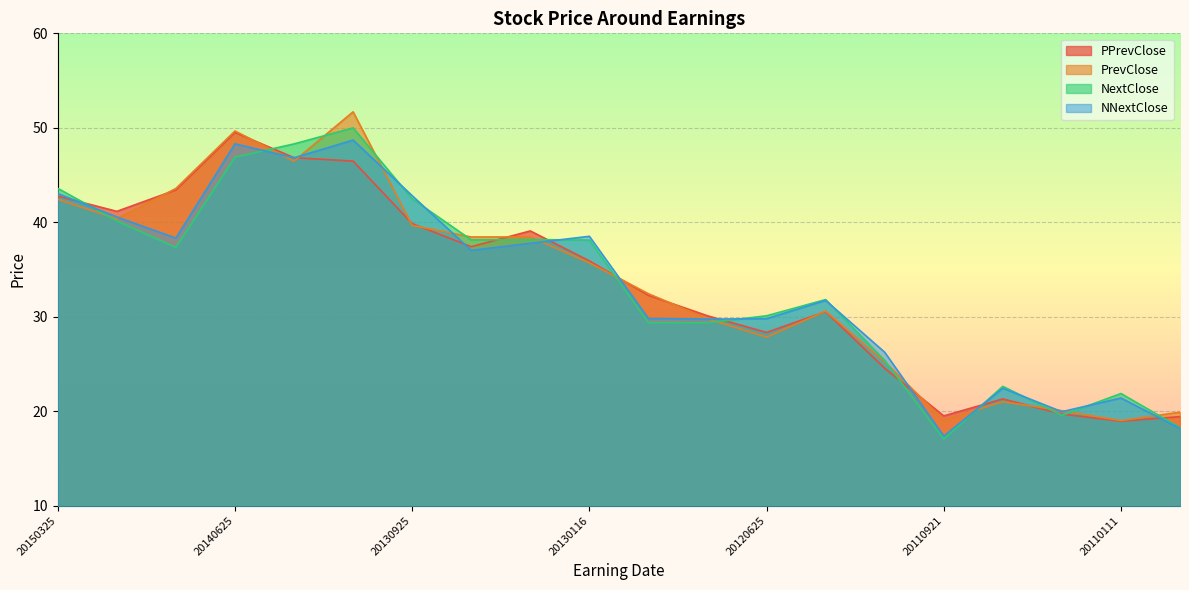

Does the chart display data point markers on the line(s)?

No